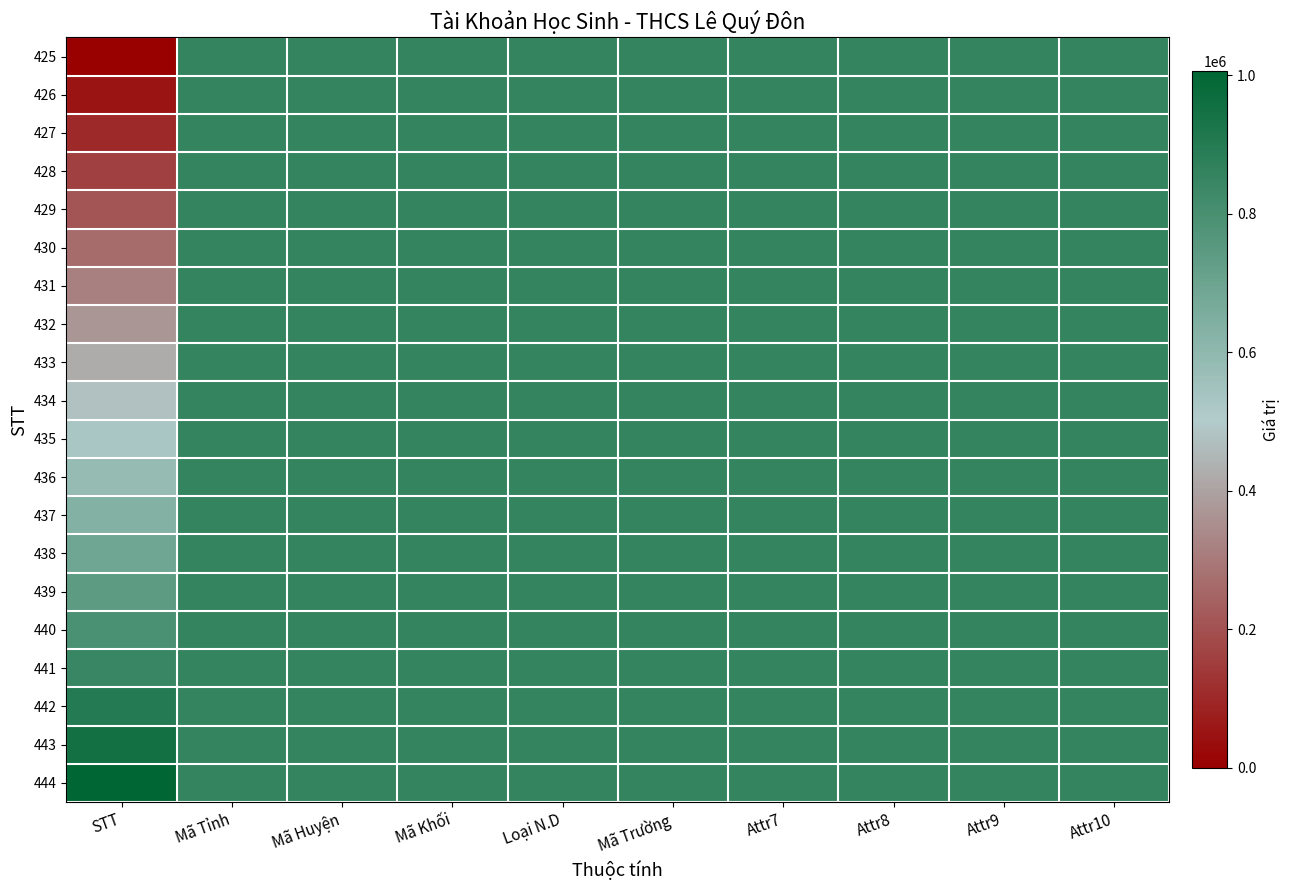

At which category is the sum across all series the highest?

Mã Tỉnh